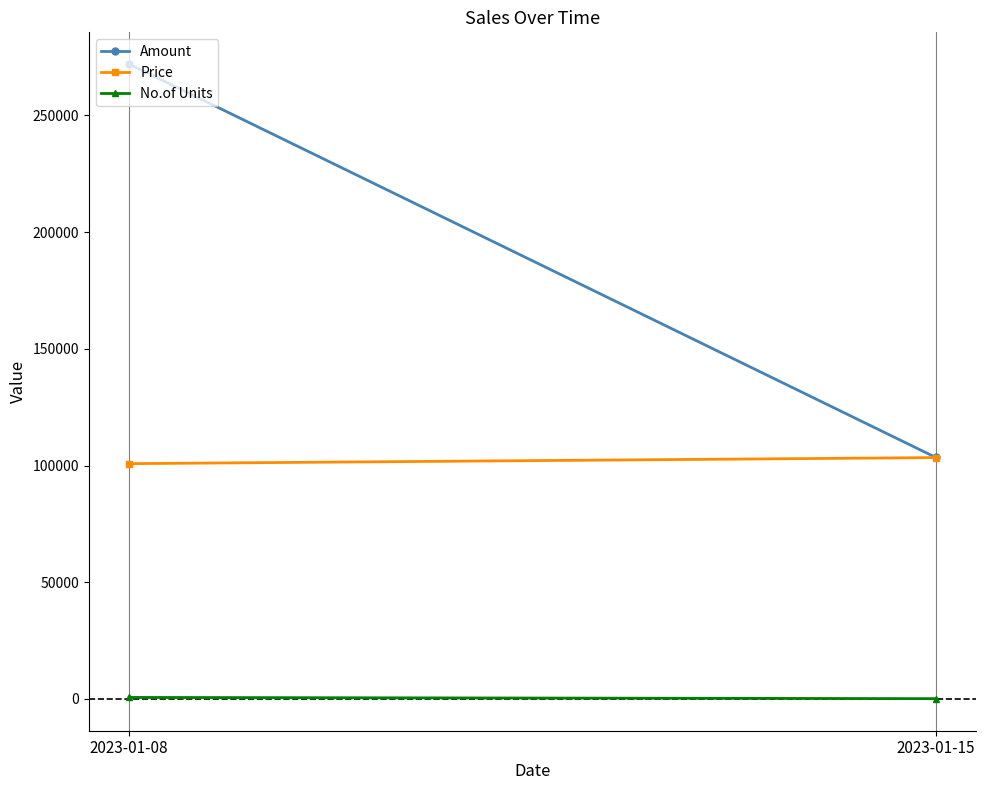

At which category is the sum across all series the highest?

2023-01-08